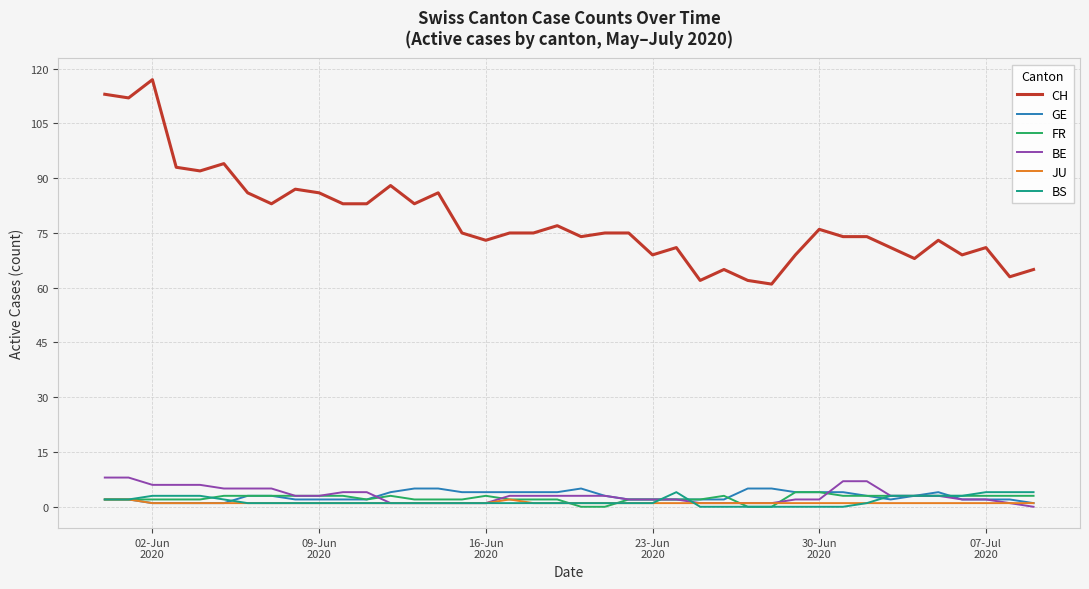

Which series has the largest total across all categories?

CH